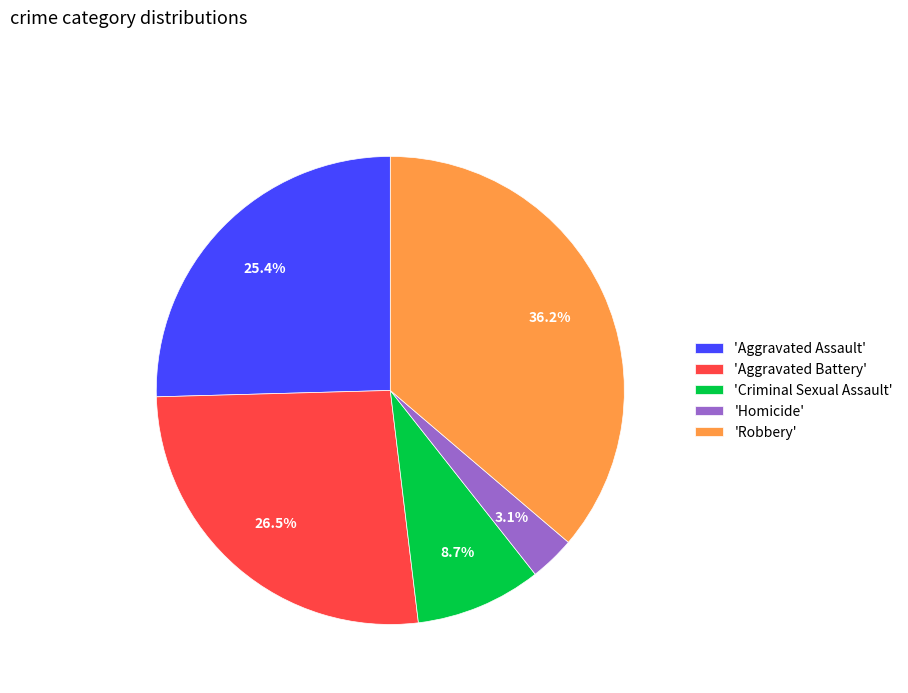

Is 'Aggravated Battery' the majority of the pie?

No